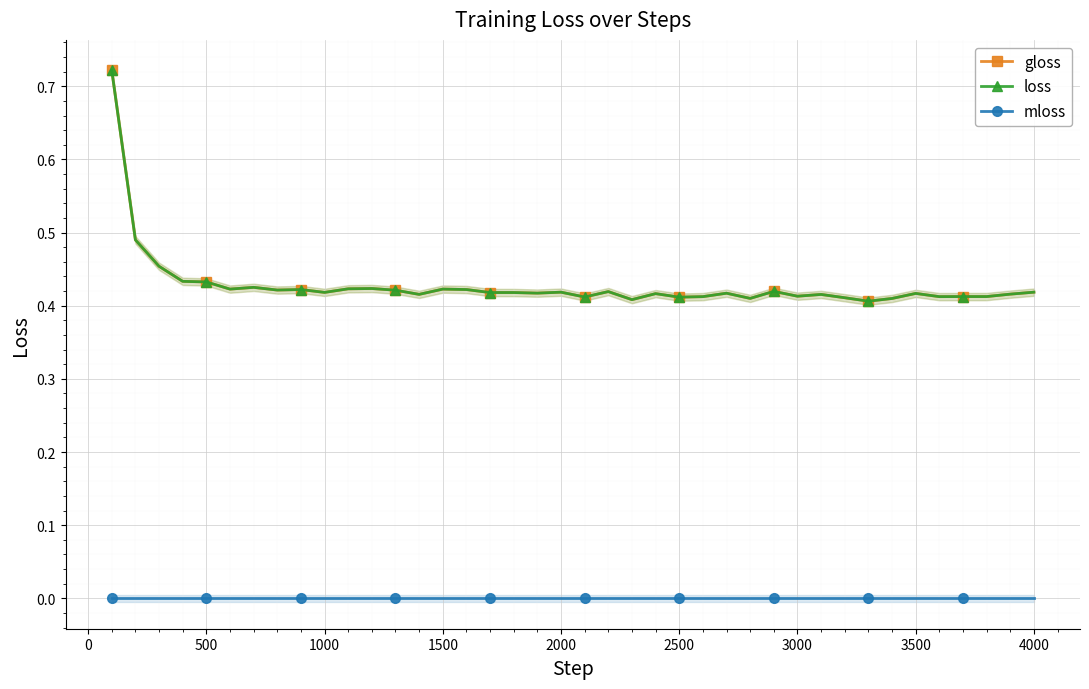

True or false: gloss and mloss cross at least once.

False